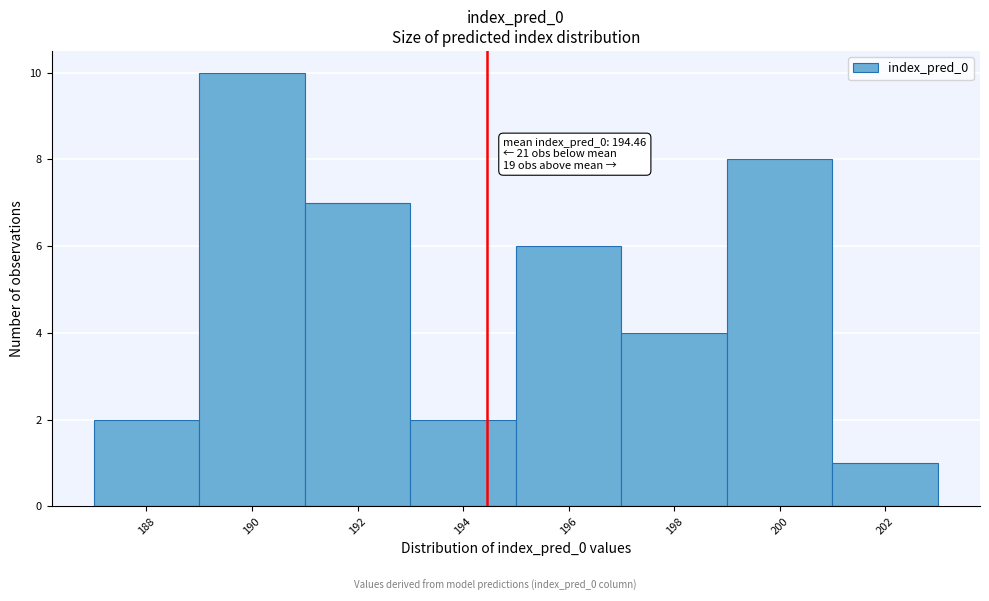

Which range on the x-axis has the tallest bar?

189 to 191